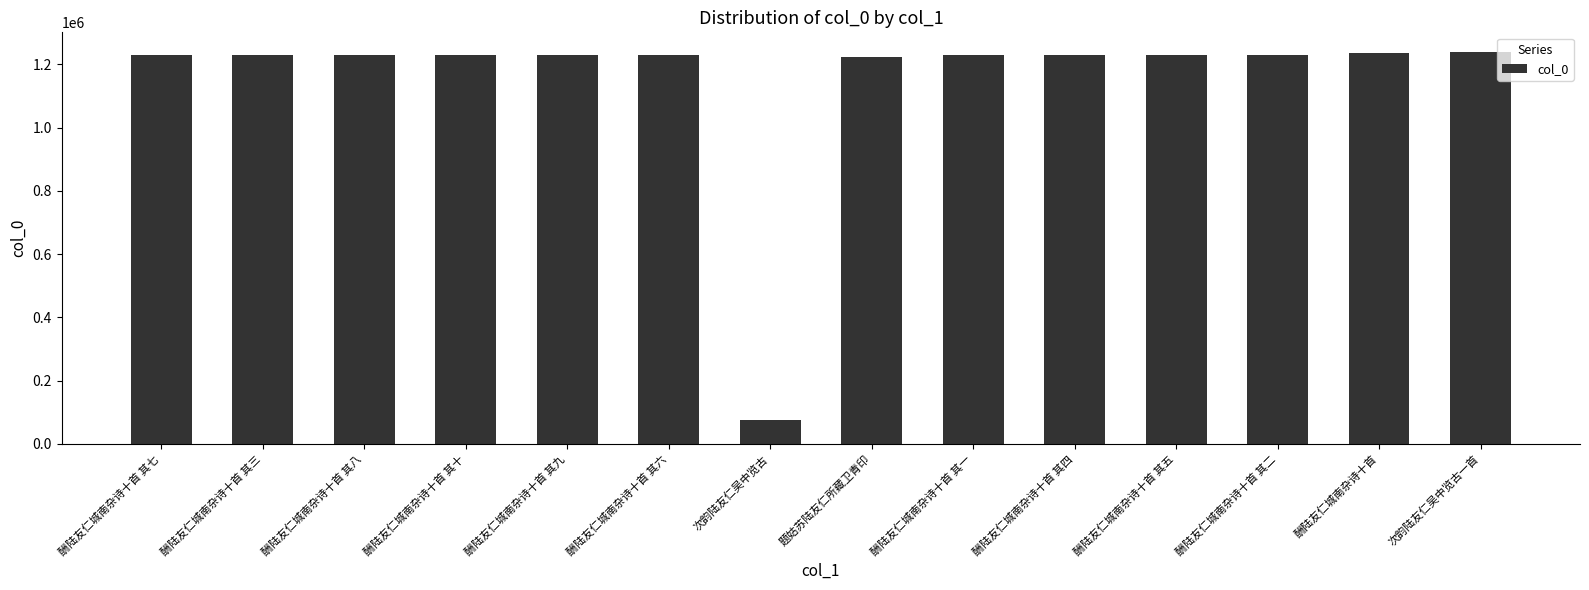

What is the value of the 14th bar from the left?

1238997